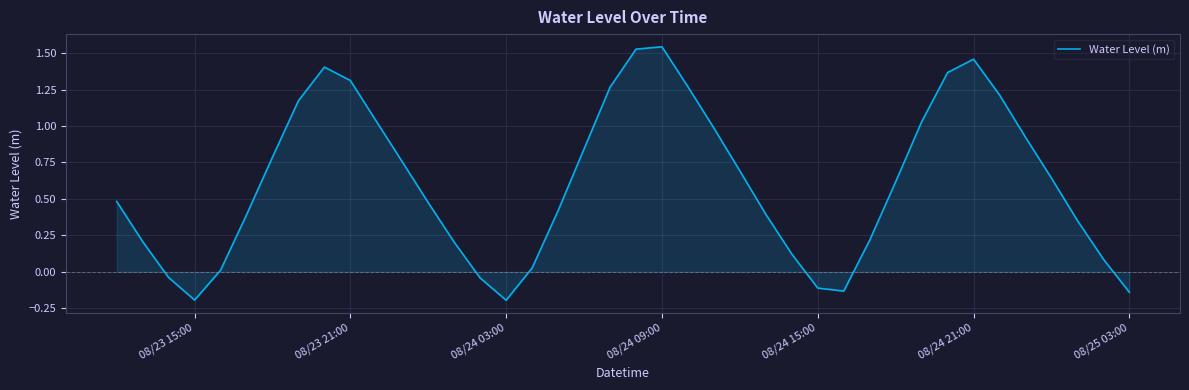

How many lines are shown in the chart?

1